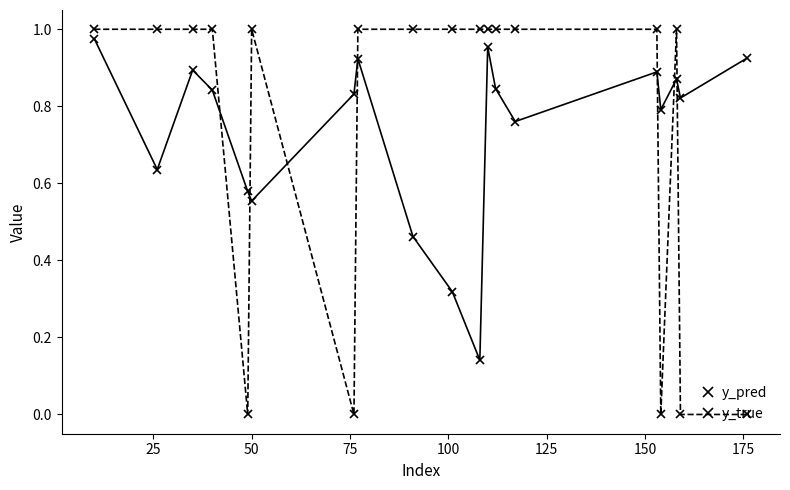

How many times do y_pred and y_true cross each other?

7